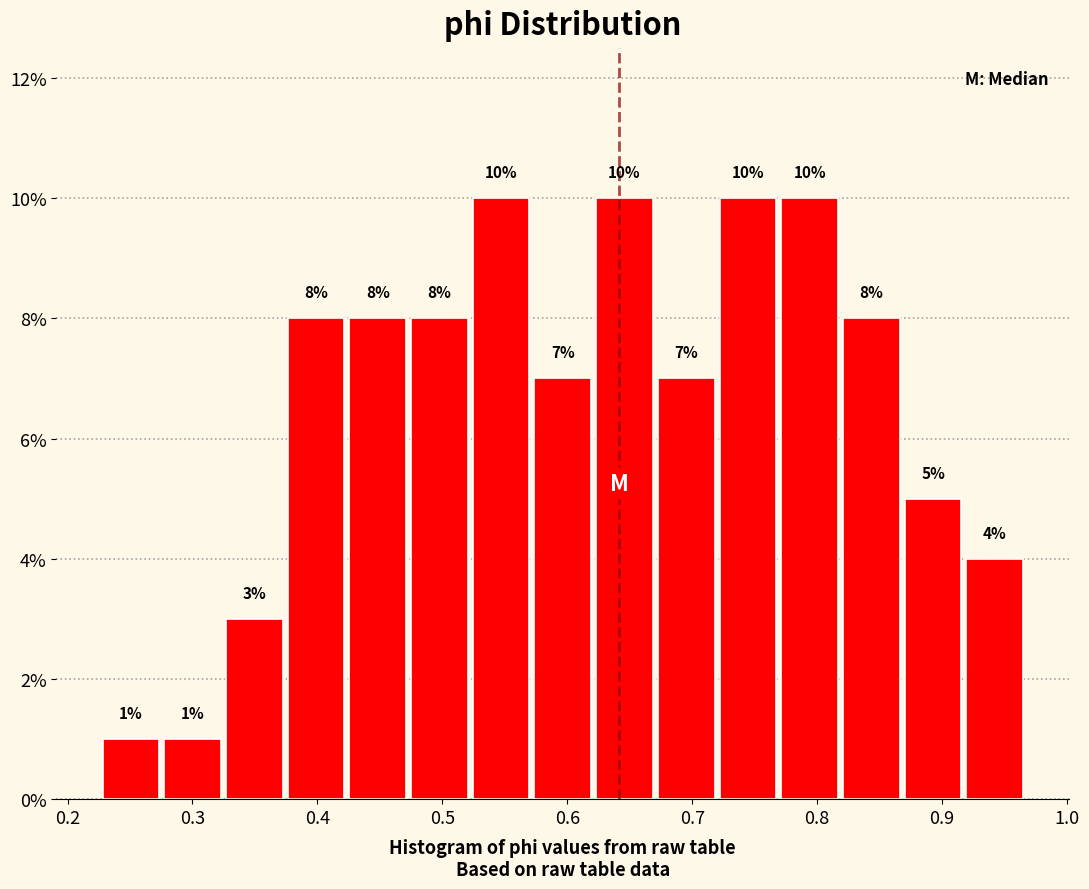

Reading left to right, transcribe this chart: for each bar, give the range it covers on the x-axis and its height. The bar edges are not printed on the chart, so give them approximately, as read against the axis.

0.23 to 0.28: 1
0.28 to 0.32: 1
0.32 to 0.37: 3
0.37 to 0.42: 8
0.42 to 0.47: 8
0.47 to 0.52: 8
0.52 to 0.57: 10
0.57 to 0.62: 7
0.62 to 0.67: 10
0.67 to 0.72: 7
0.72 to 0.77: 10
0.77 to 0.82: 10
0.82 to 0.87: 8
0.87 to 0.92: 5
0.92 to 0.97: 4